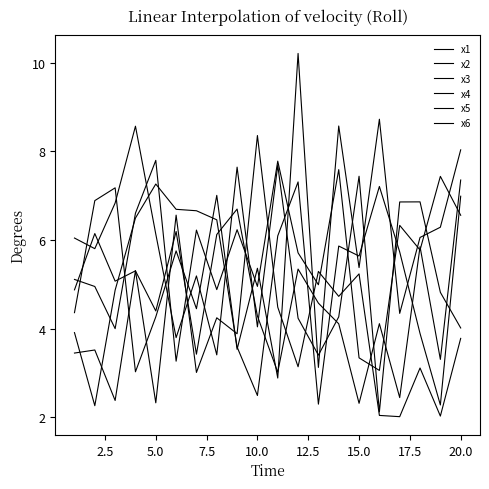

Does the chart display data point markers on the line(s)?

No